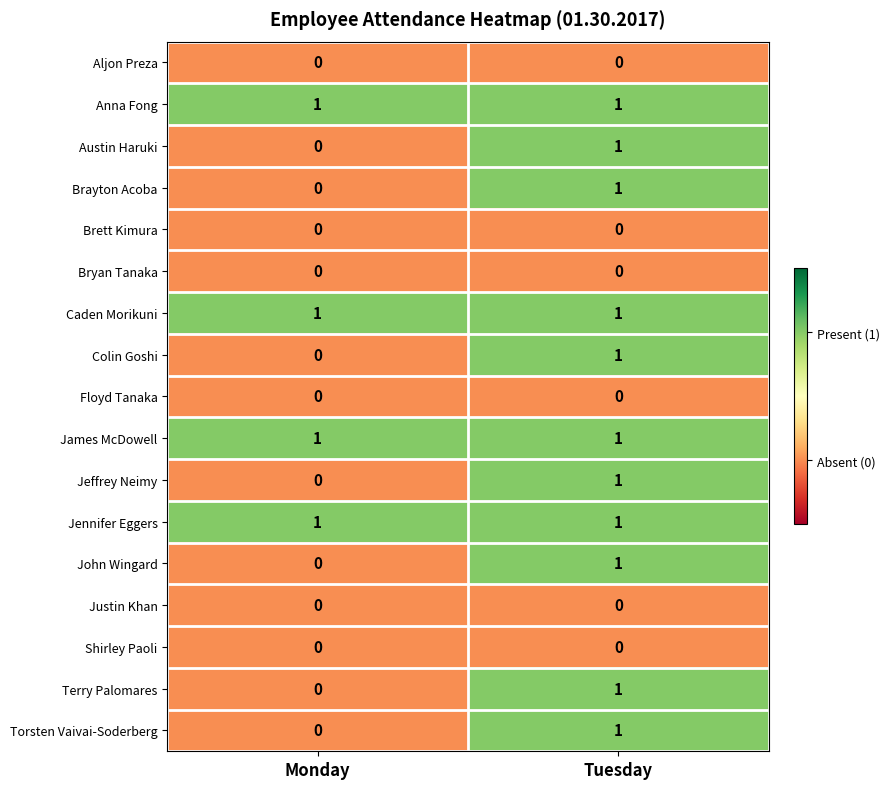

List the labels in order of John Wingard value, largest first.

Tuesday, Monday